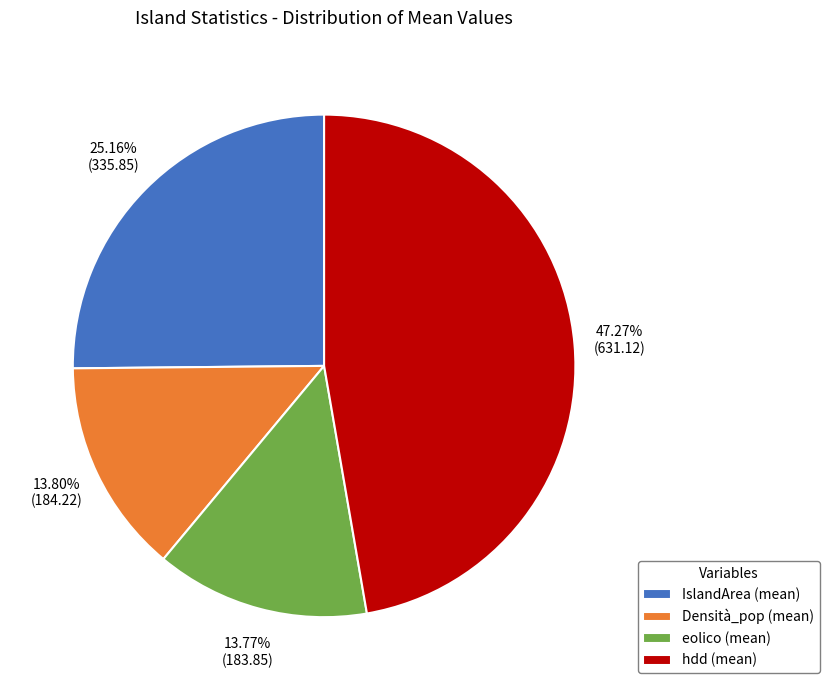

Approximately how many times larger is the value at eolico (mean) compared to Densità_pop (mean)?

1.0